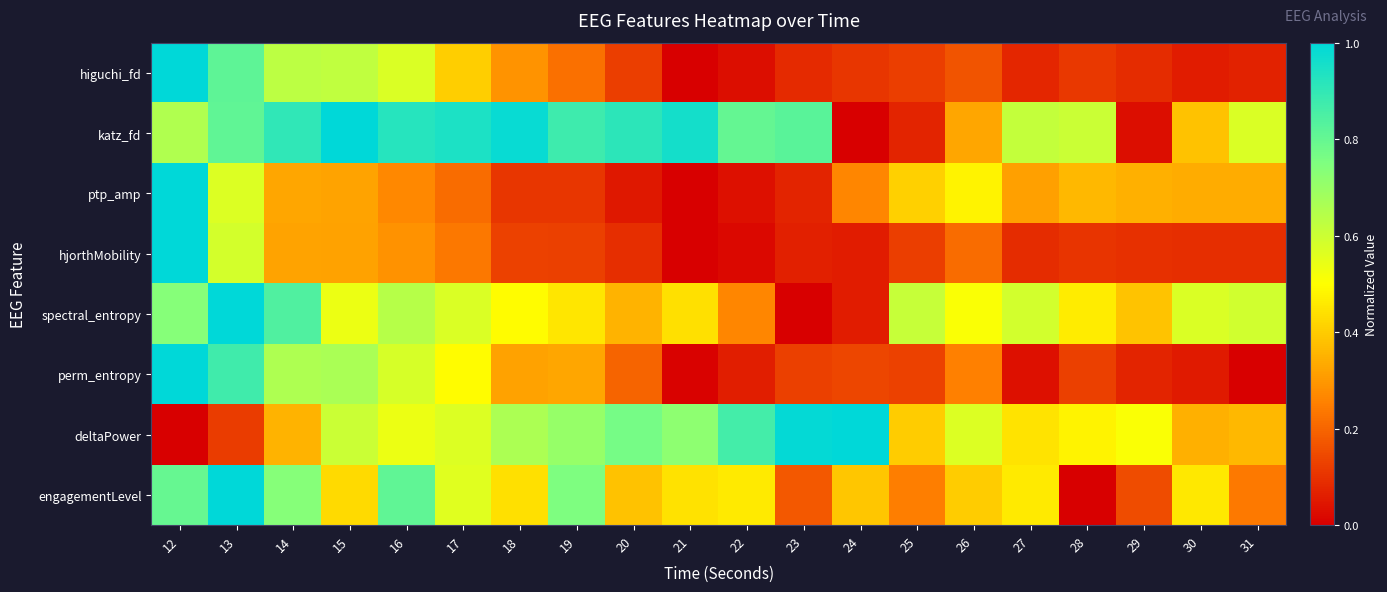

Rank the series by their maximum value, from lowest to highest.

higuchi_fd, katz_fd, ptp_amp, hjorthMobility, spectral_entropy, perm_entropy, deltaPower, engagementLevel